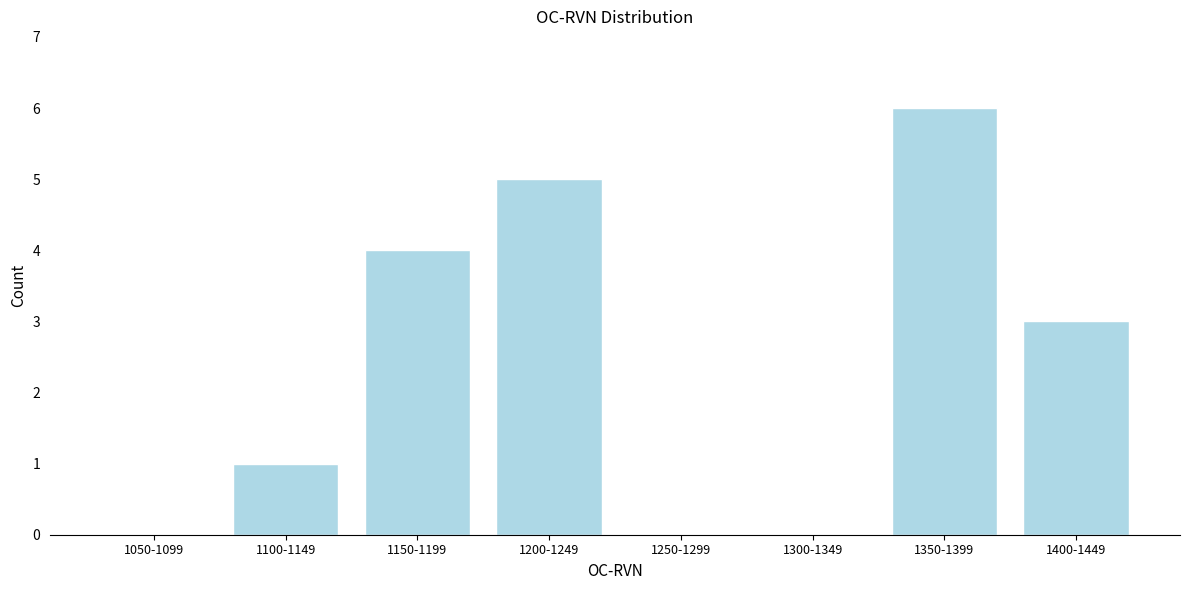

Reading left to right, extract all data points from this chart.

1050-1099=0	1100-1149=1	1150-1199=4	1200-1249=5	1250-1299=0	1300-1349=0	1350-1399=6	1400-1449=3